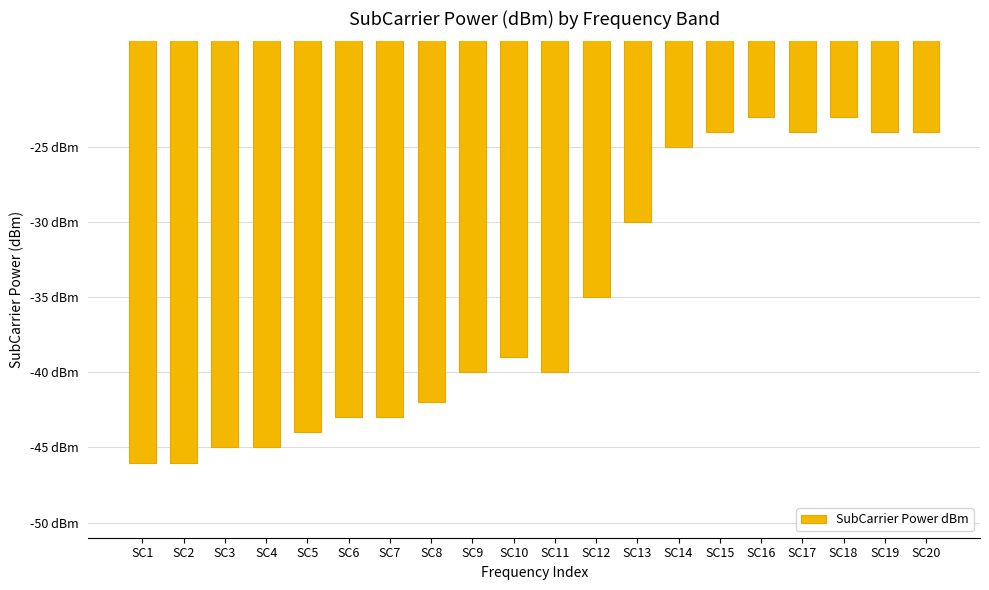

Which has a higher value, SC4 or SC5?

SC5